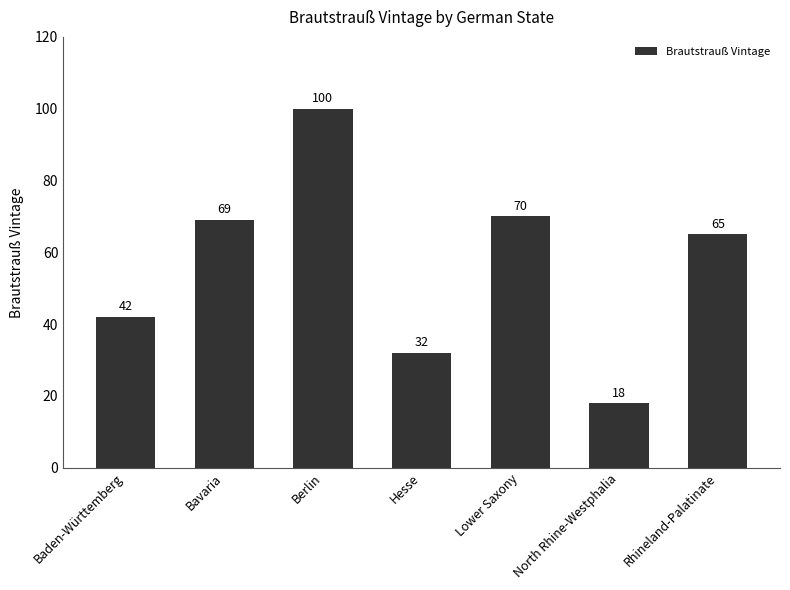

What is the difference between the second highest and second lowest values?

38